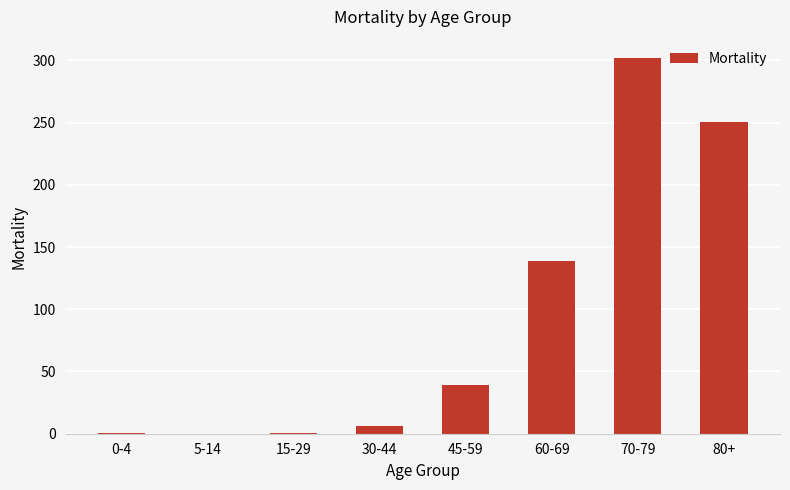

How many data points are above 38?

4